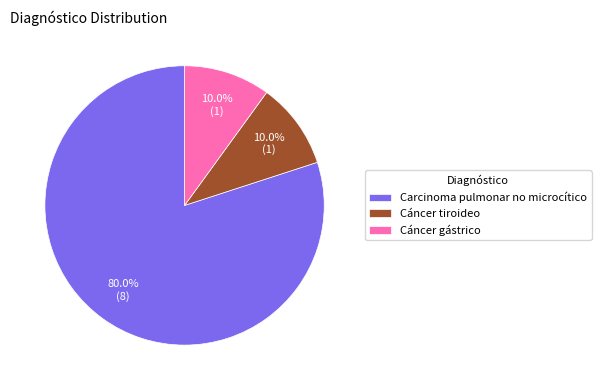

To the nearest percent, what is the difference between the largest and smallest slice percentages?

70%